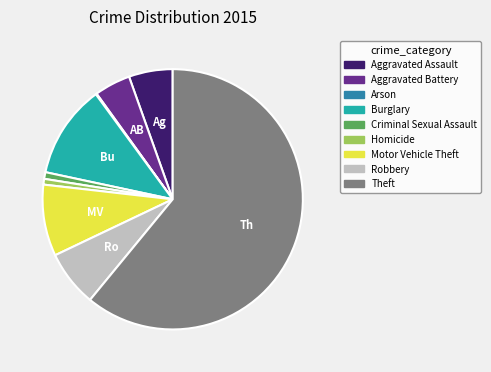

Between Homicide and Motor Vehicle Theft, which is larger?

Motor Vehicle Theft